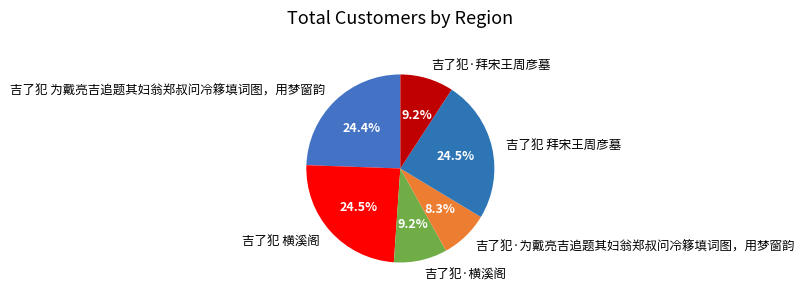

Does 吉了犯·横溪阁 represent more than half of the total?

No